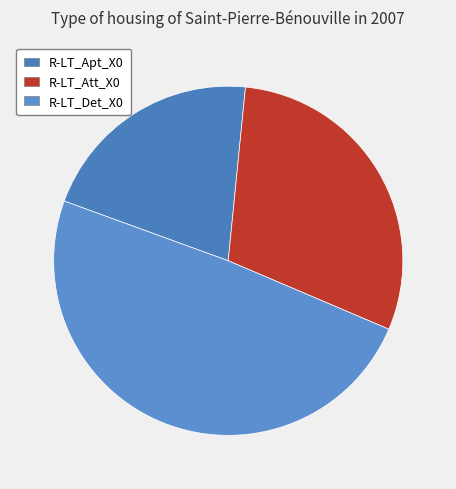

To the nearest percent, what percentage of the pie is R-LT_Att_X0?

30%